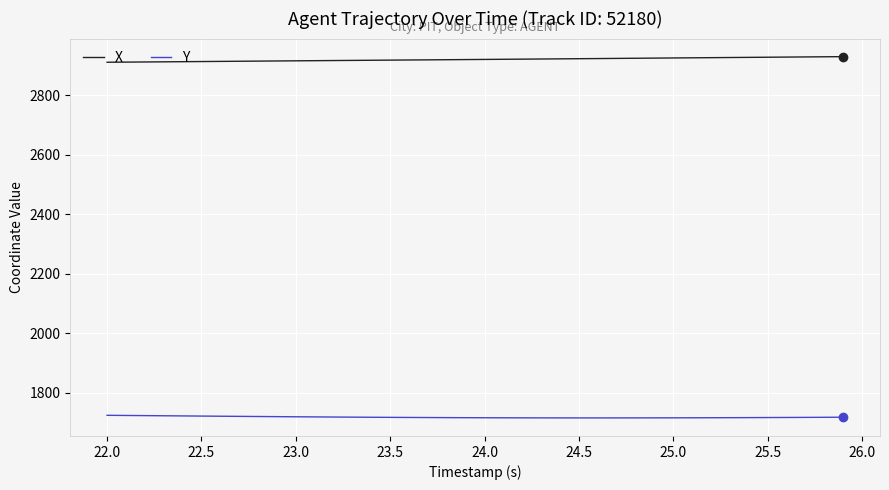

True or false: X and Y intersect in this chart.

False